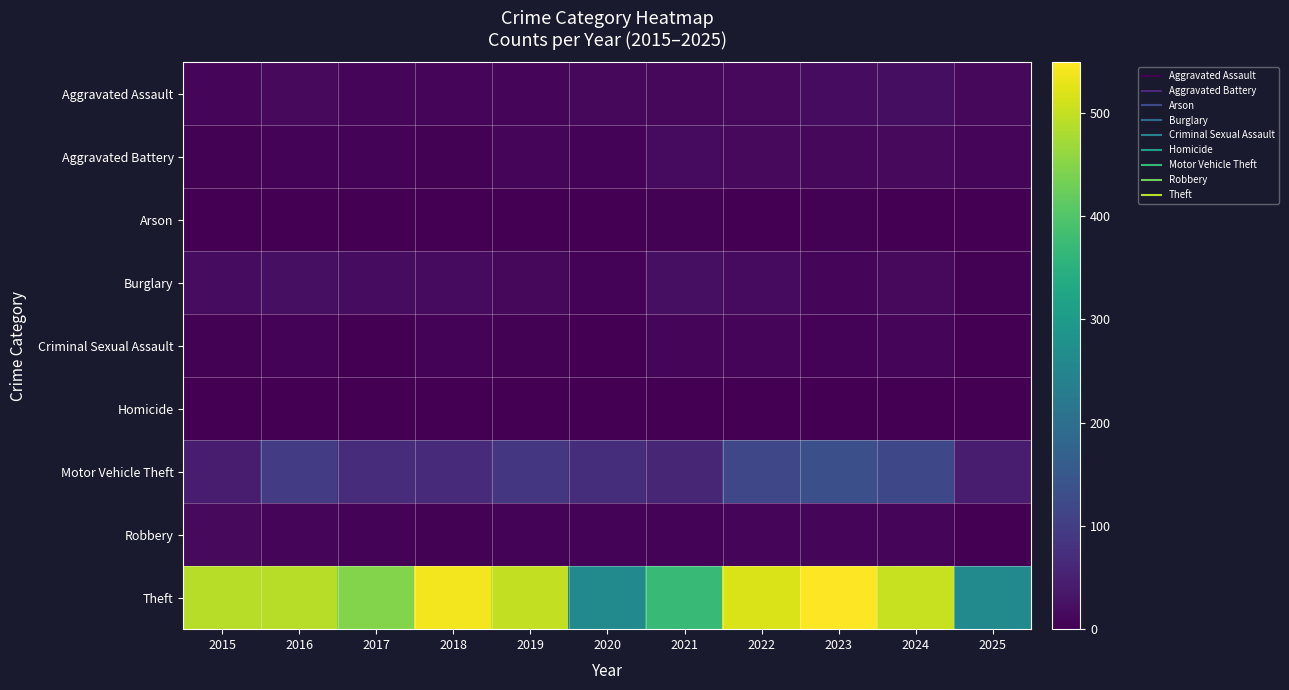

At how many categories does at least one series exceed 196?

11